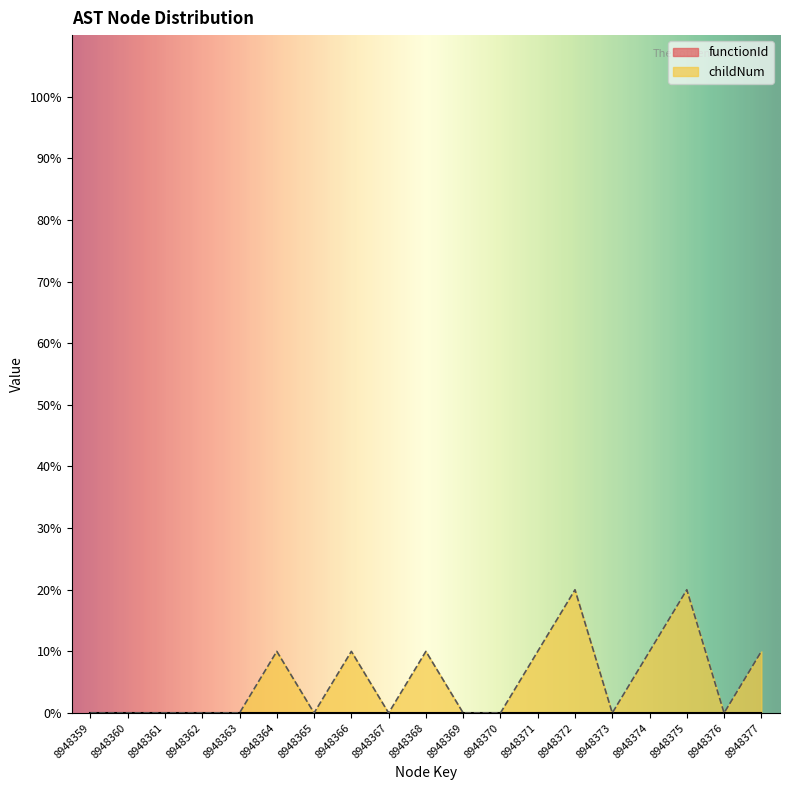

Which has a higher value, 8948375 or 8948366?

8948375